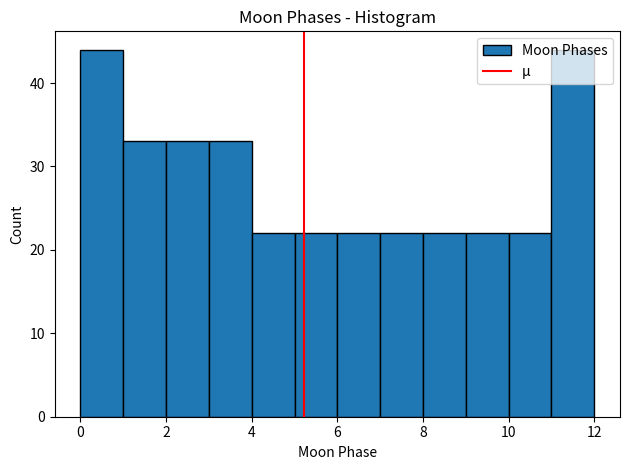

What is the height of the bar covering 11 to 12 on the x-axis? The values are not printed on the chart, so give them approximately, as read against the axis.

44